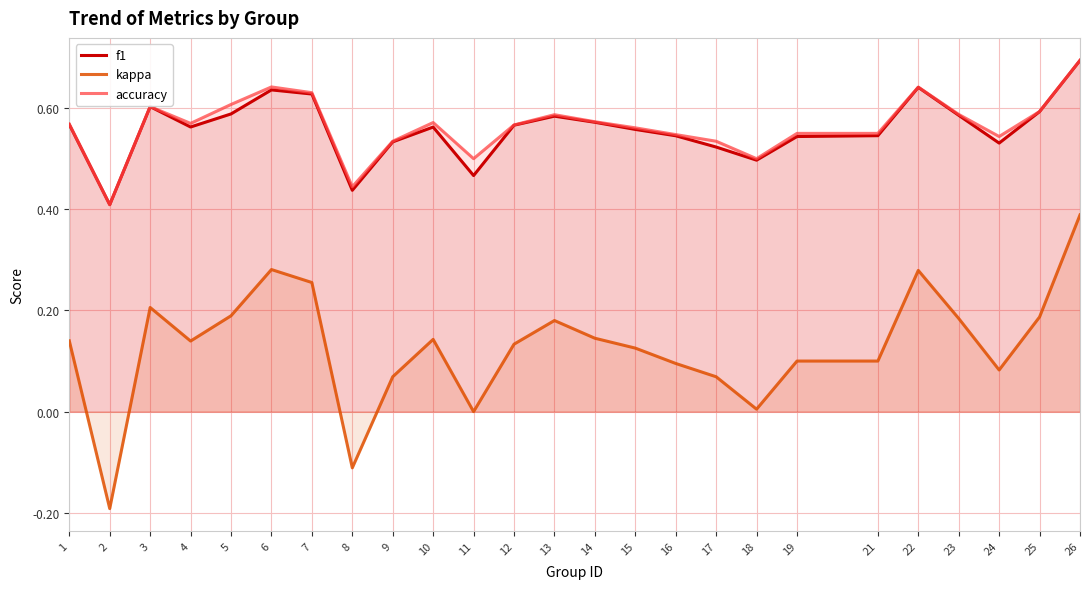

Is it true that kappa equals 0.2 at 1?

False